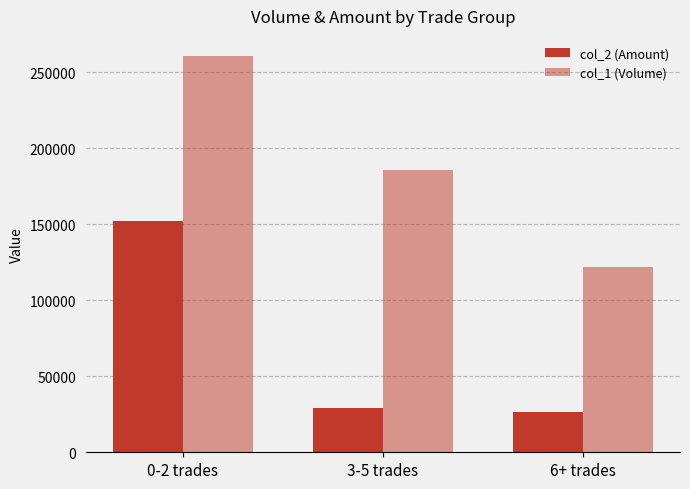

How many bars are there in total?

6